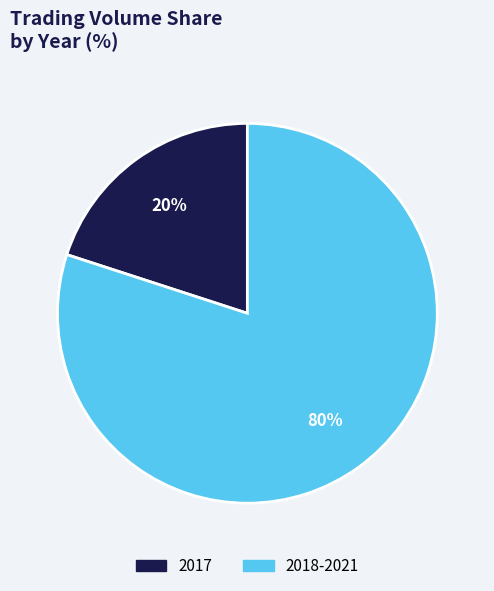

To the nearest percent, what is the average slice percentage?

50%